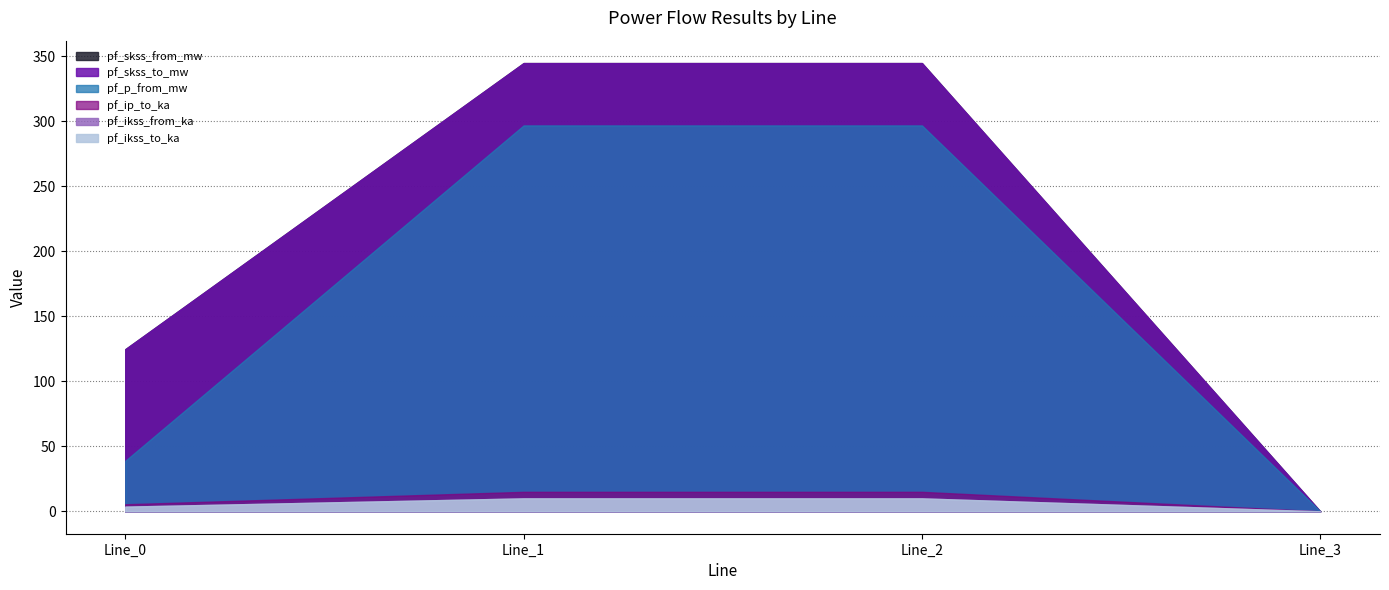

Which category has the highest value across all series?

Line_1